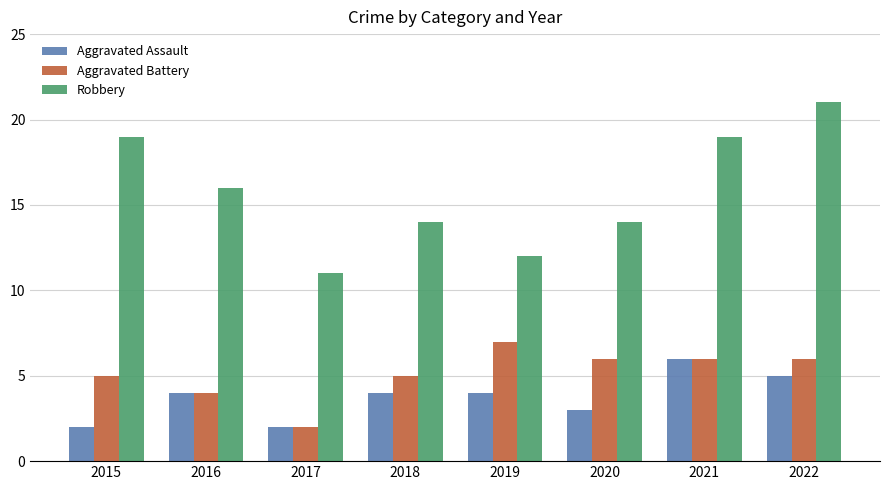

What are all the series names shown in the legend?

Aggravated Assault, Aggravated Battery, Robbery